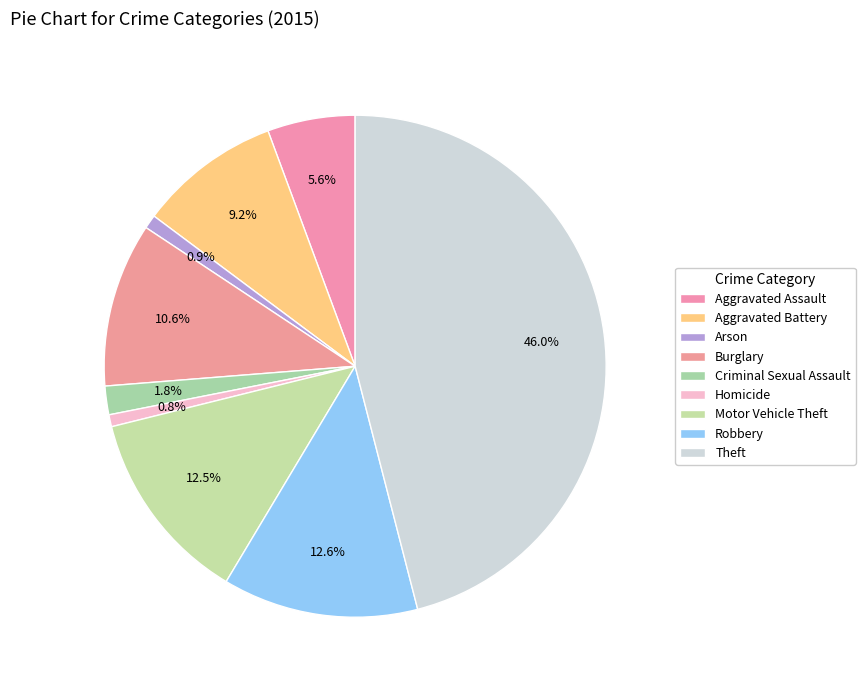

Count the number of slices in the pie.

9